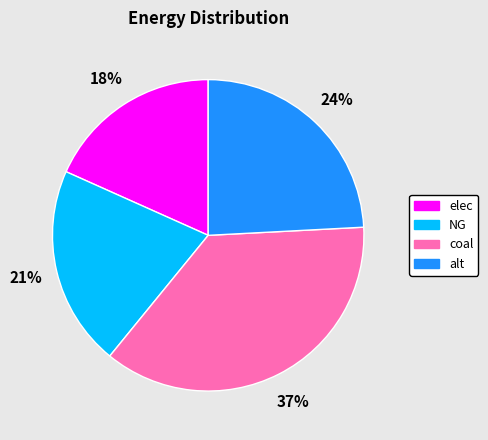

Which slice is the smallest?

elec